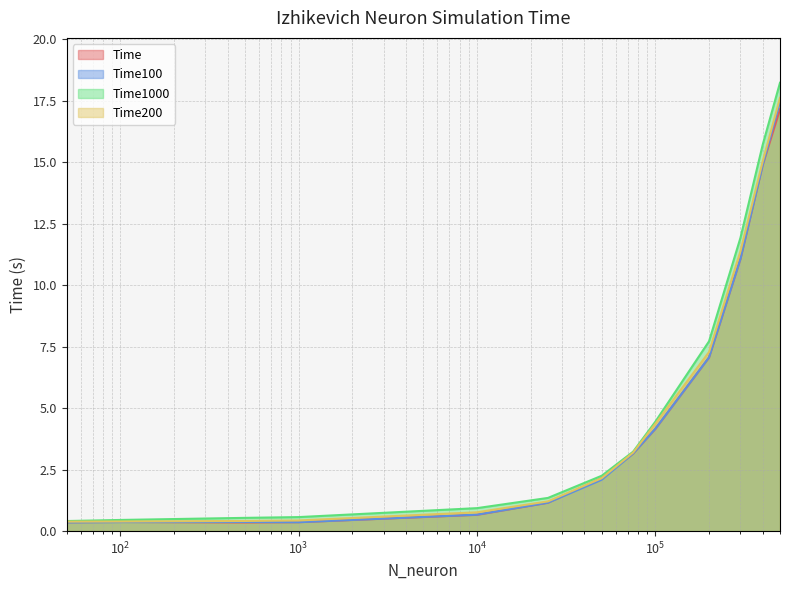

How many values in the Time200 series exceed 2?

7